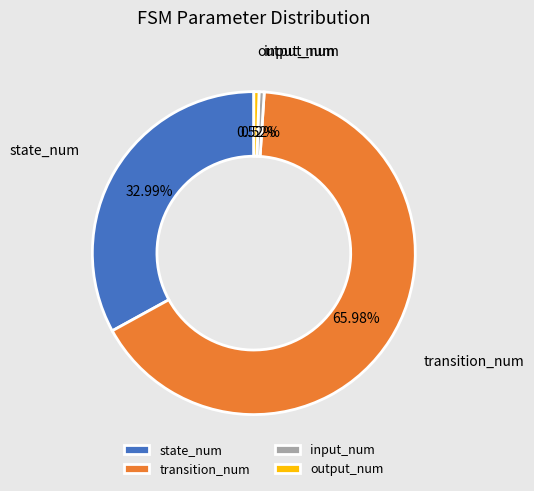

How many slices are in this pie chart?

4